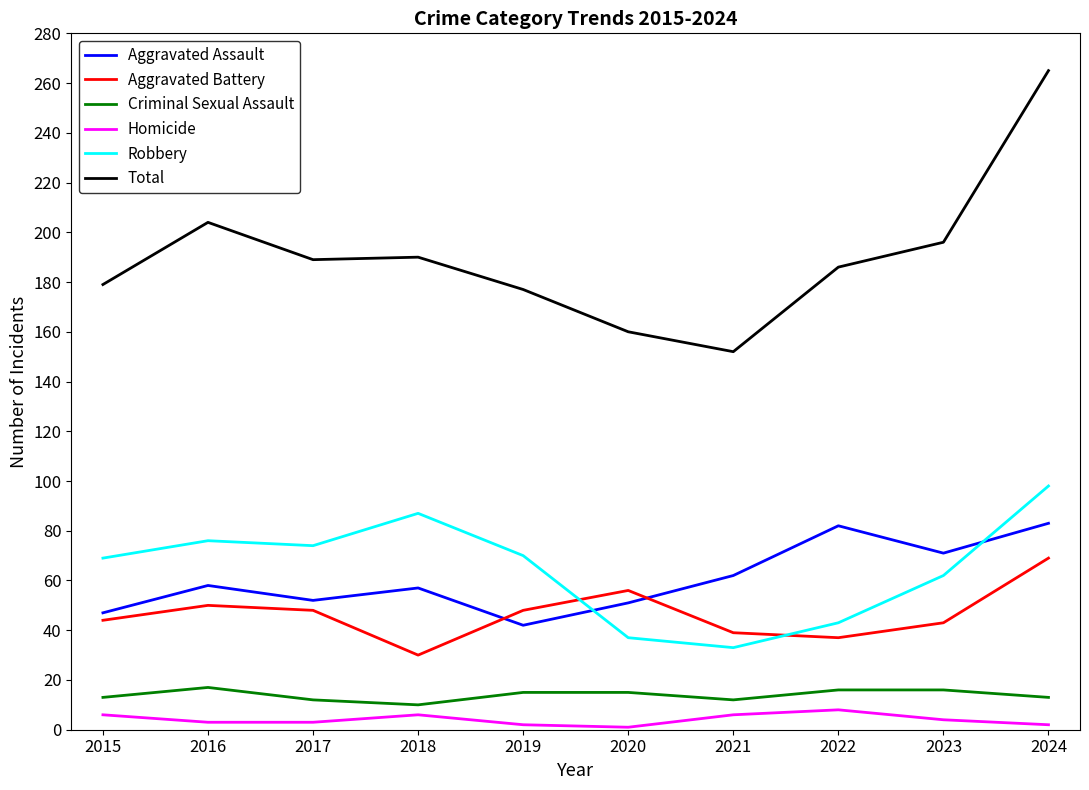

Rank the series by their maximum value, from lowest to highest.

Homicide, Criminal Sexual Assault, Aggravated Battery, Aggravated Assault, Robbery, Total